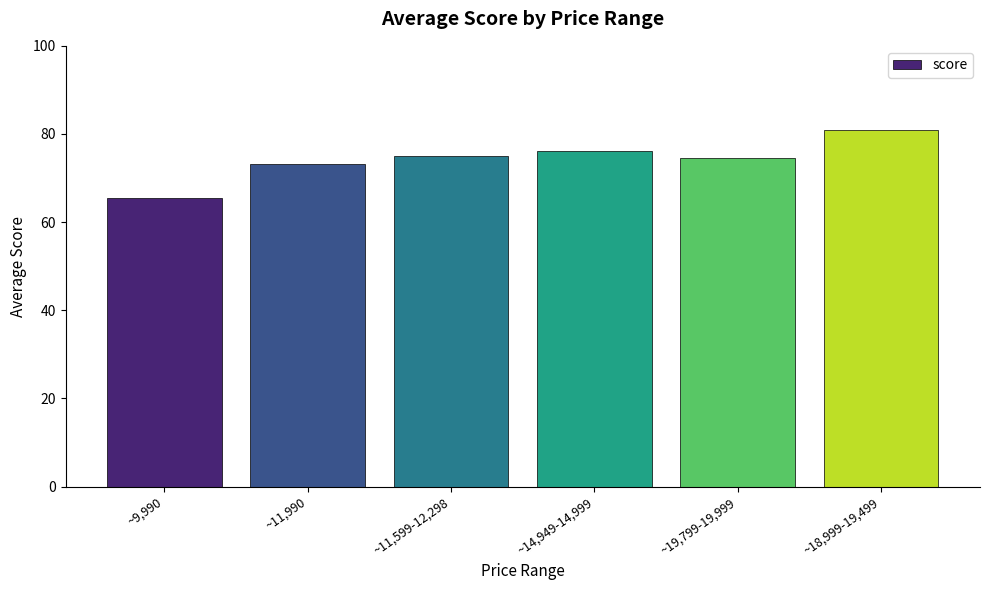

What is the average value?

74.2